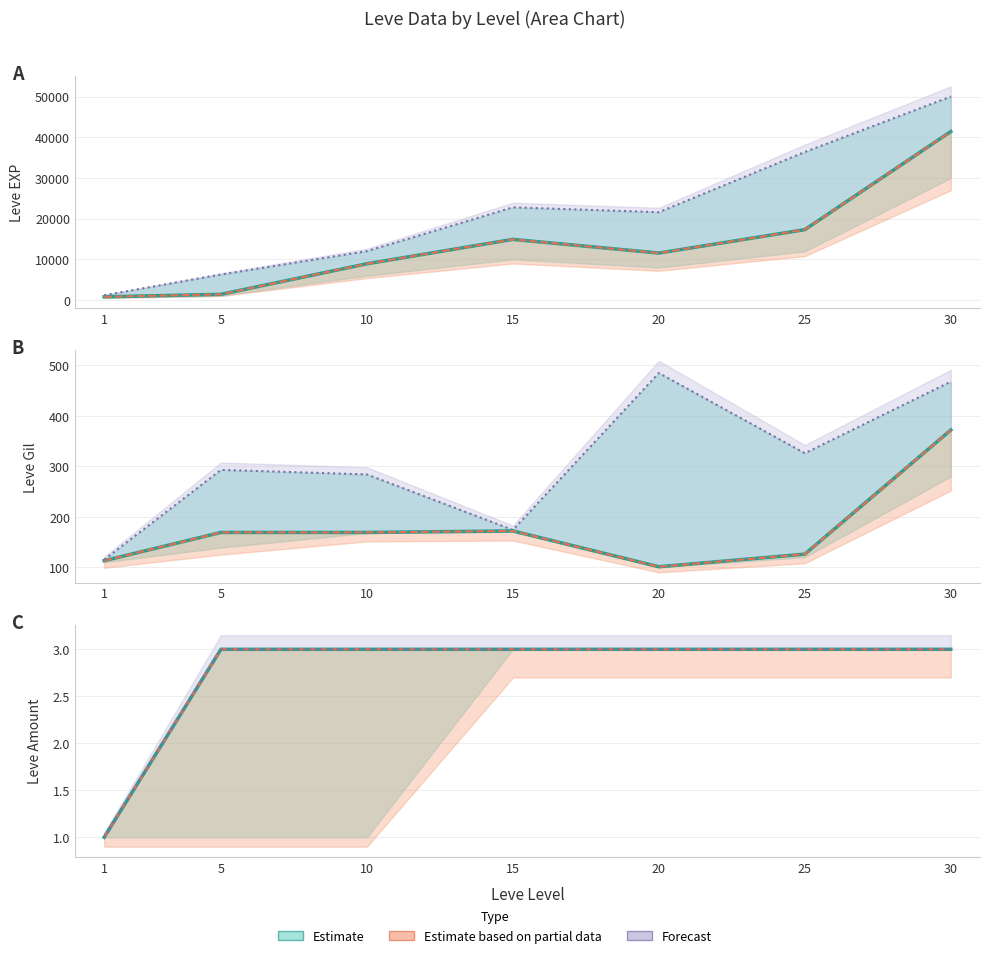

True or false: Forecast and Estimate cross at least once.

False